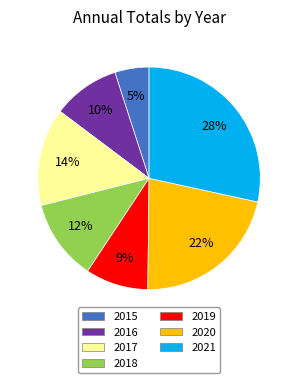

Which slice is the largest?

2021